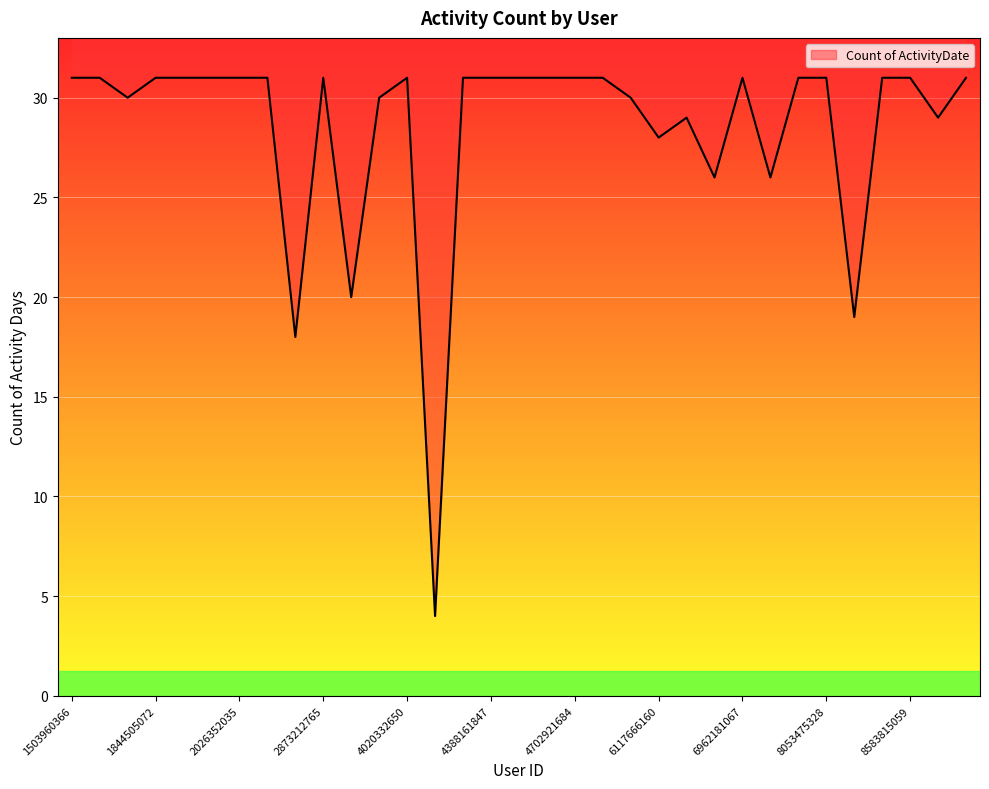

What is the maximum value shown in the chart?

31